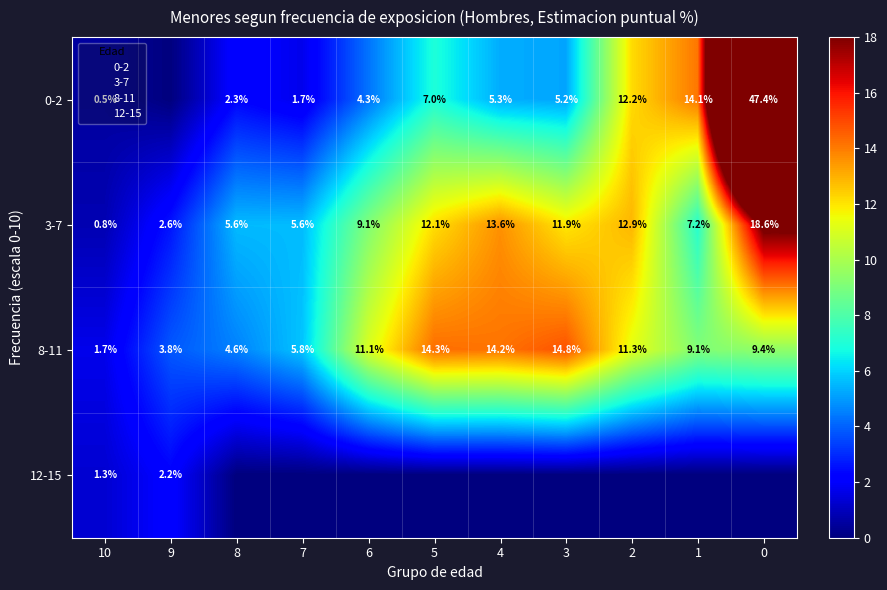

Which series changed the most between 8 and 2?

0-2